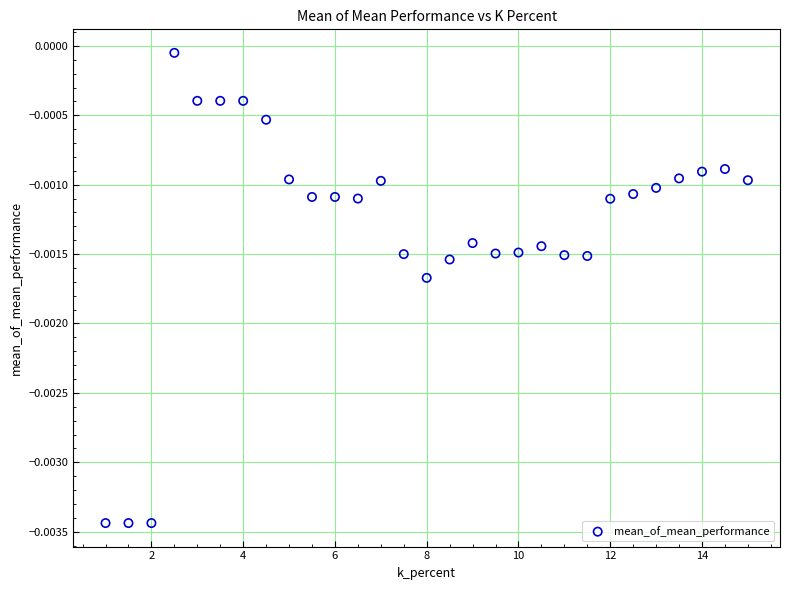

What is the range of X values (max minus min)?

14.0